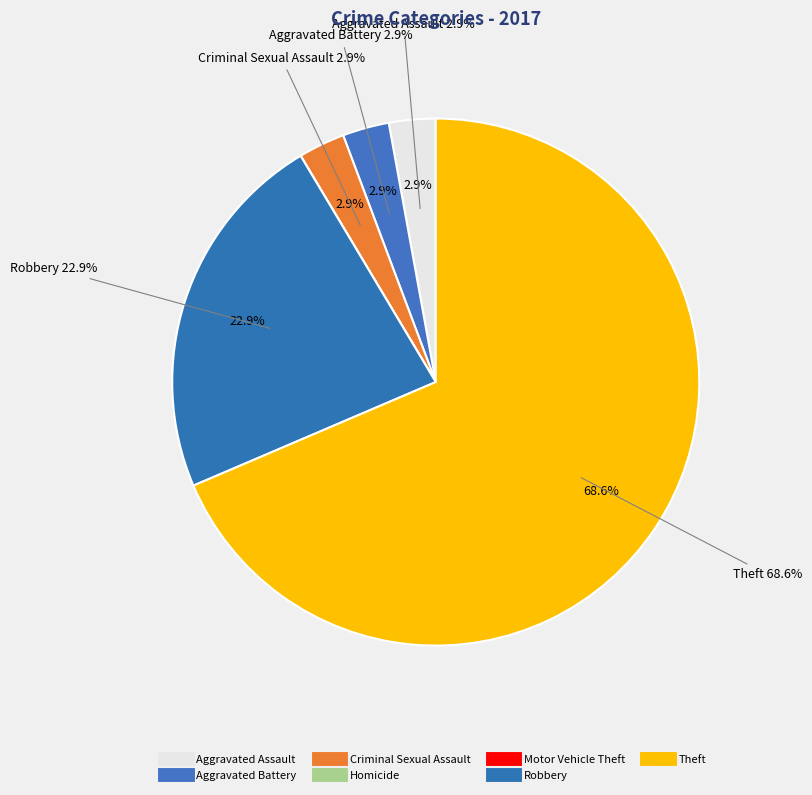

What is the smallest slice in the pie chart?

Homicide